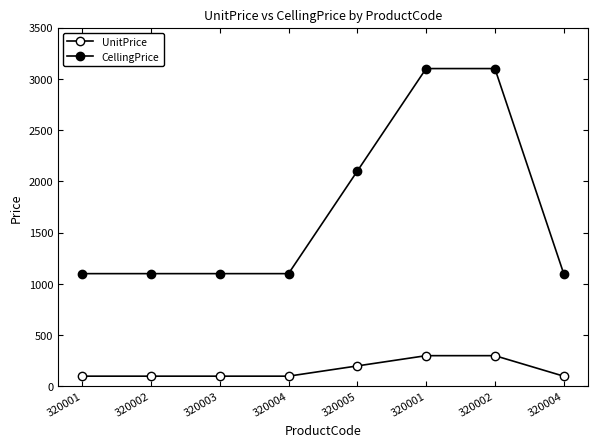

Rank the categories by CellingPrice value from highest to lowest.

320001, 320002, 320005, 320001, 320002, 320003, 320004, 320004